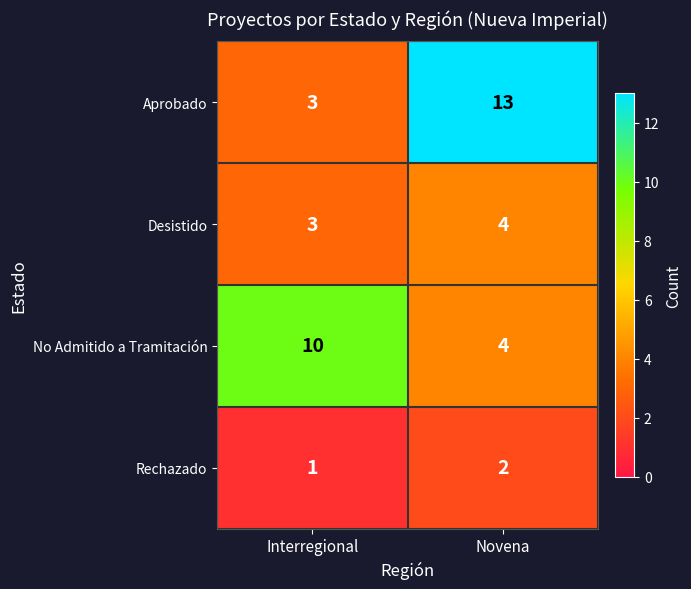

Between Interregional and Novena, which series saw the biggest shift?

Aprobado